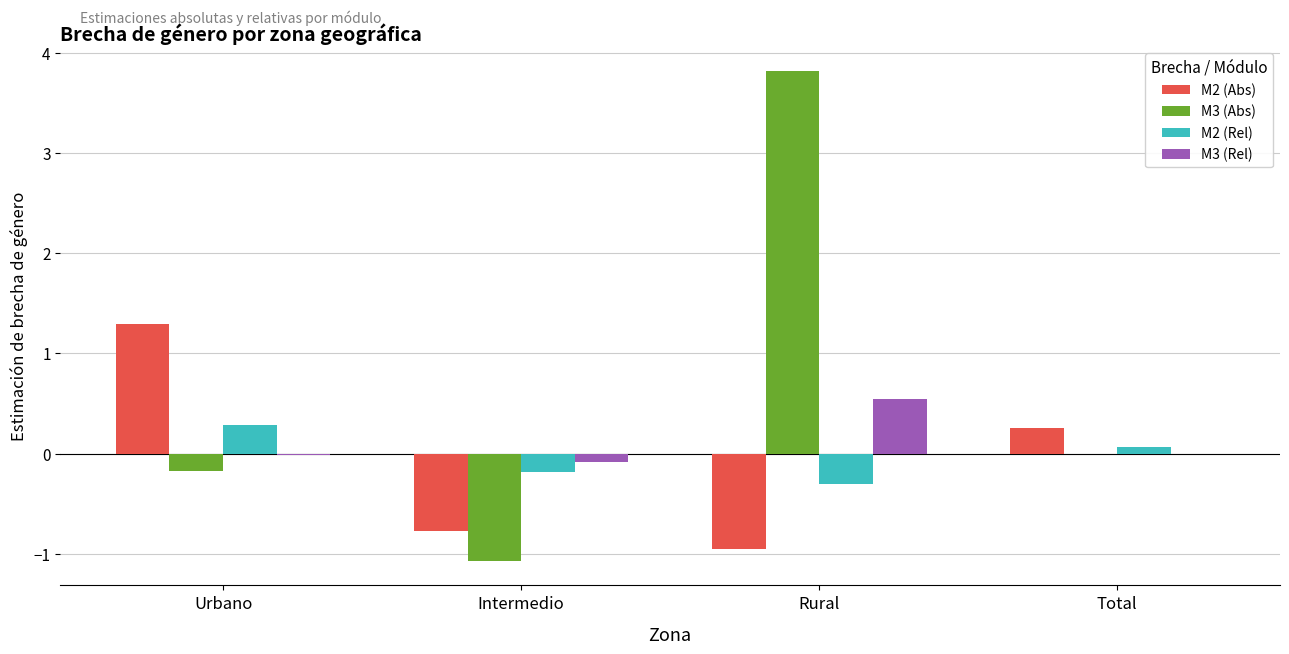

What are all the series names shown in the legend?

M2 (Abs), M3 (Abs), M2 (Rel), M3 (Rel)